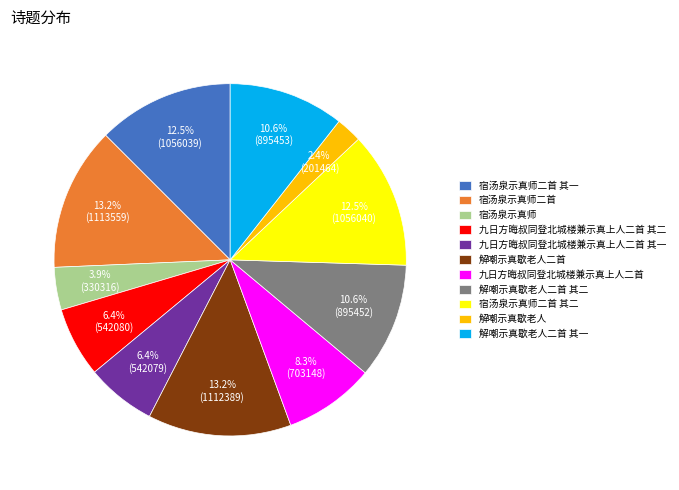

True or false: 宿汤泉示真师二首 其一 accounts for 7% of the total.

False